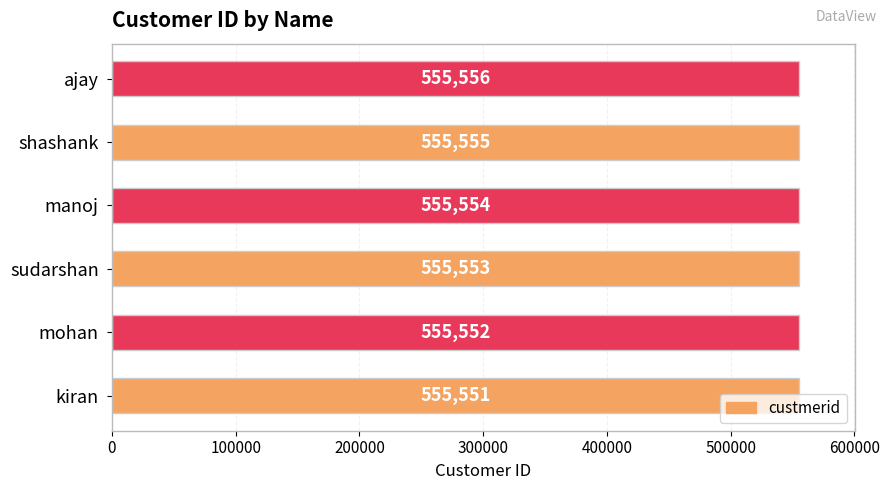

What is the maximum value shown in the chart?

555556